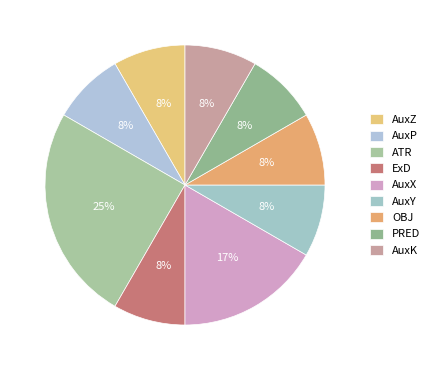

To the nearest percent, what is the combined percentage of AuxX and ATR?

42%